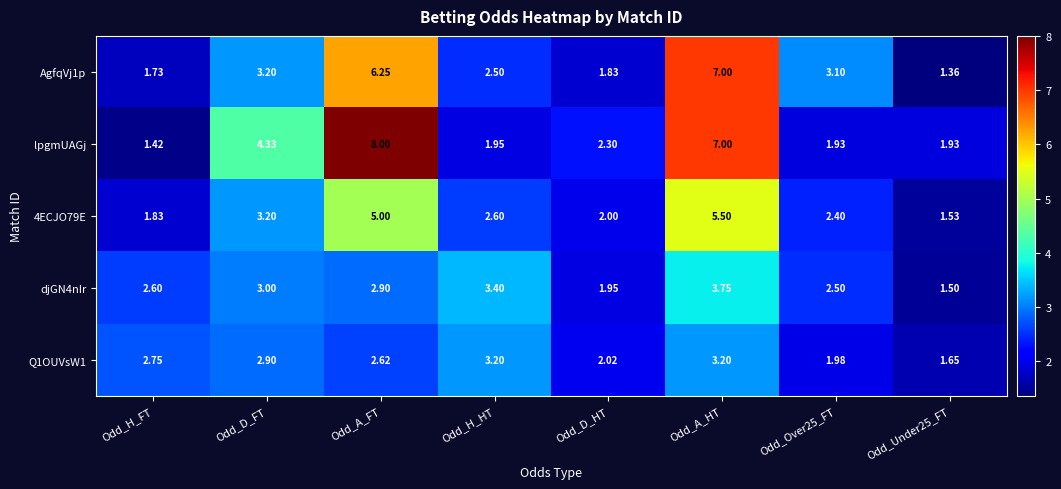

At which category is the sum across all series the highest?

Odd_A_HT